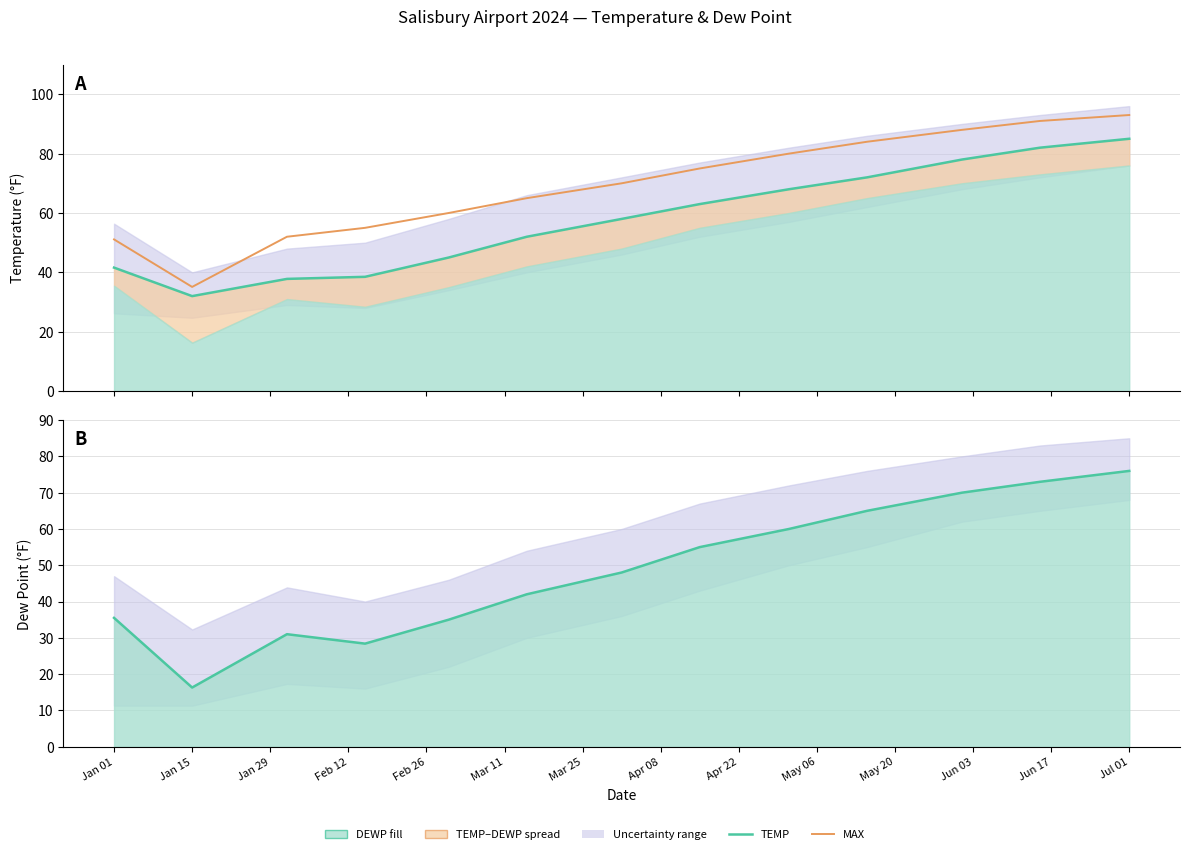

What is the total value across all series at Apr 08?

193.0